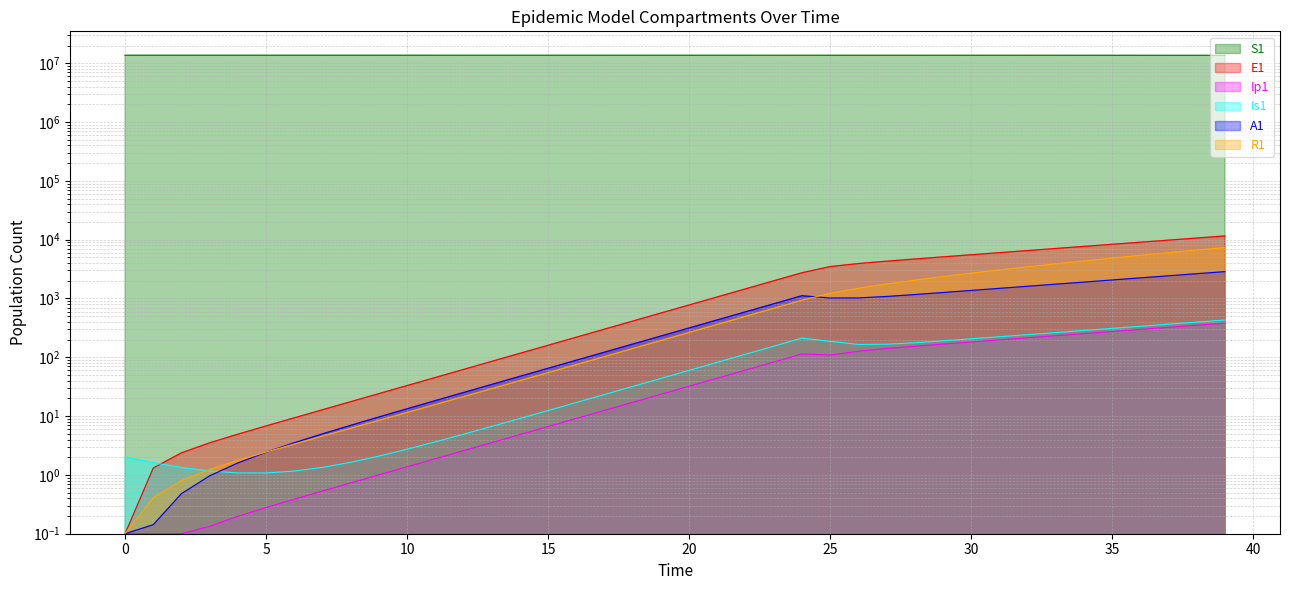

Which series ends up on top after the final intersection of Is1 and A1?

A1